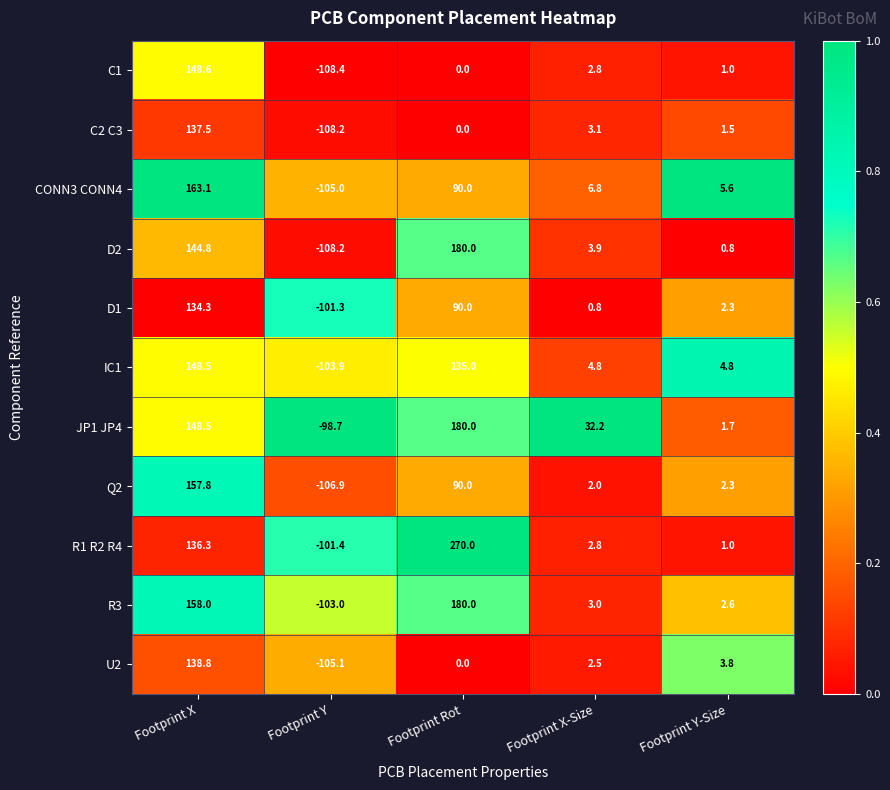

What is the average value of the R1 R2 R4 series?

61.7